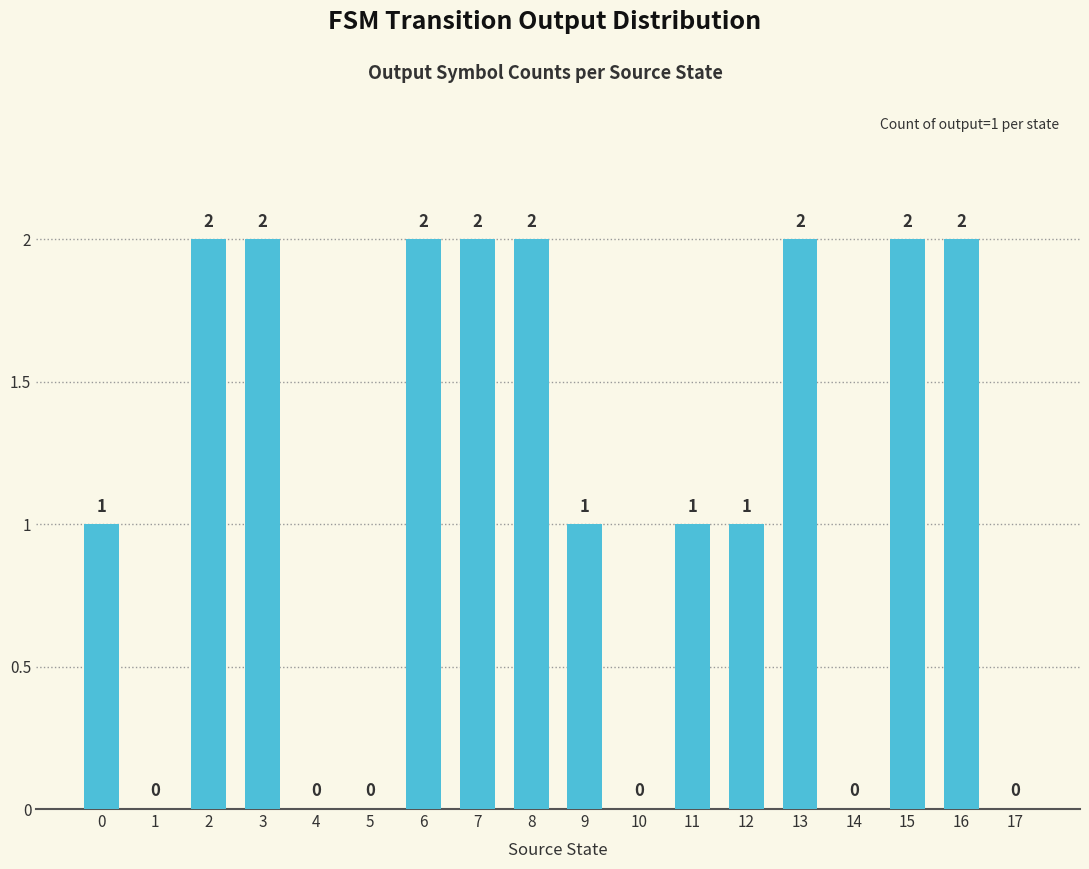

What is the sum of all values?

20